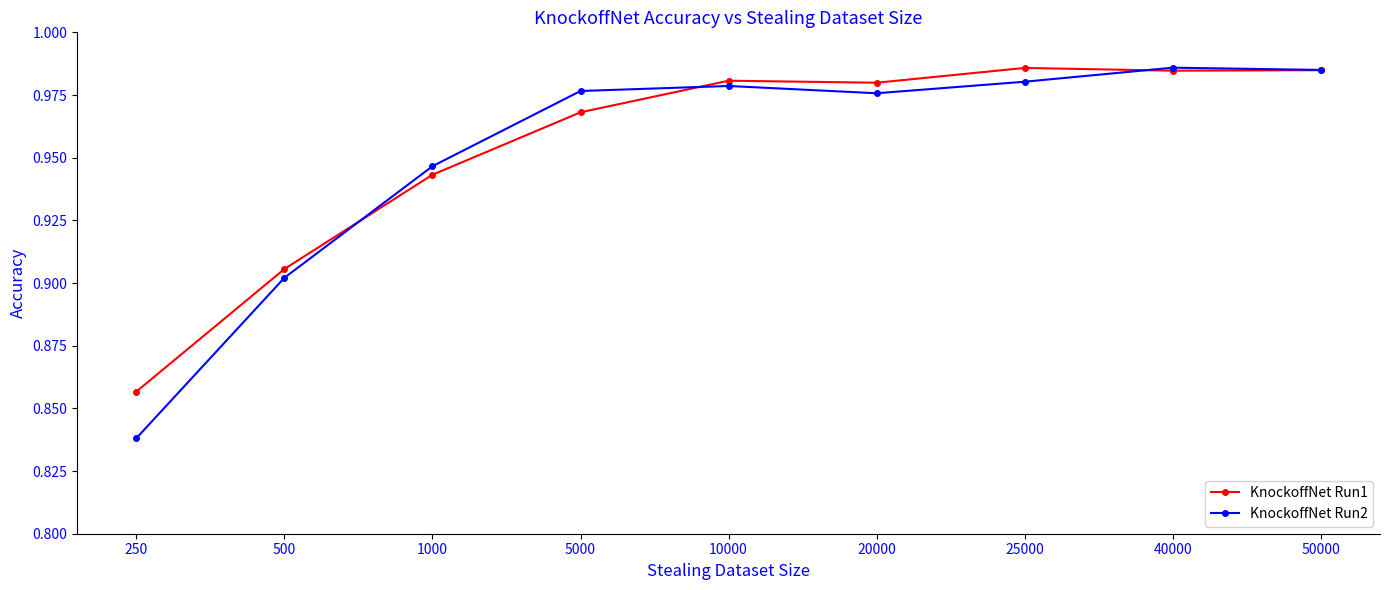

Rank the series at 20000 from lowest to highest value.

KnockoffNet Run2, KnockoffNet Run1